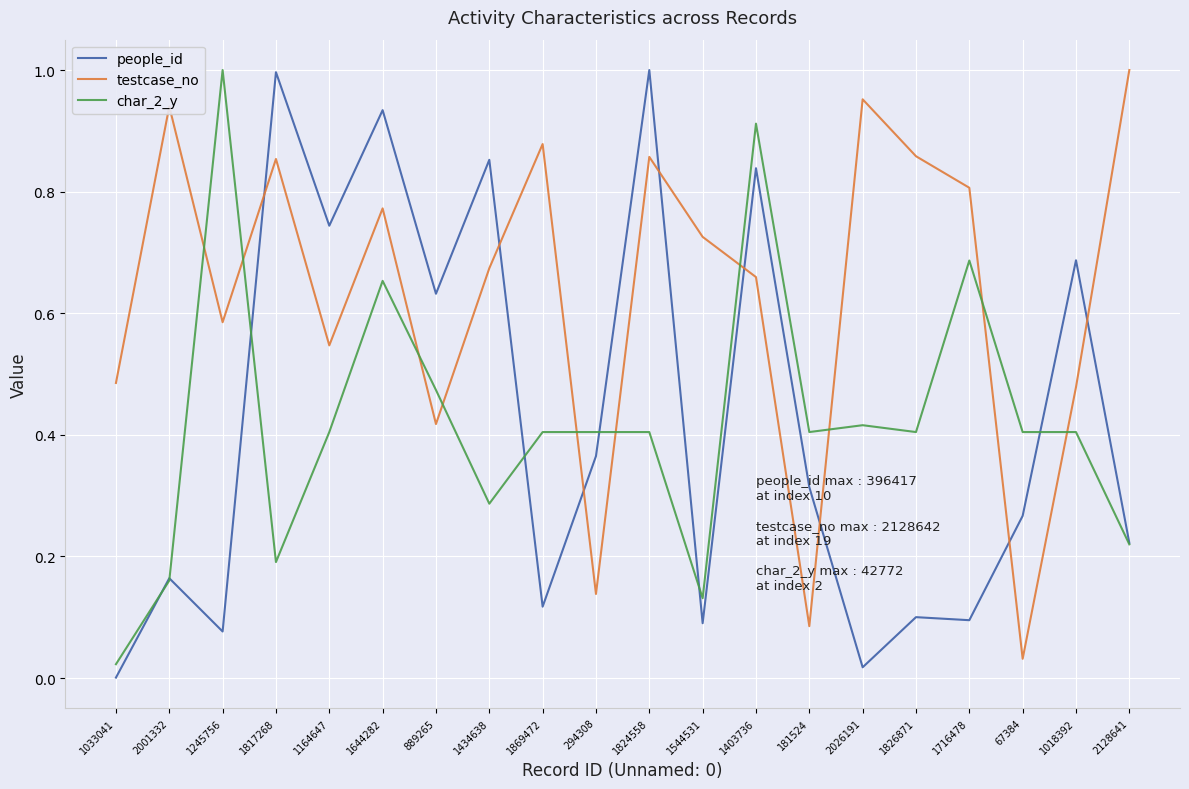

After their last crossing, which series has the higher values: people_id or testcase_no?

testcase_no